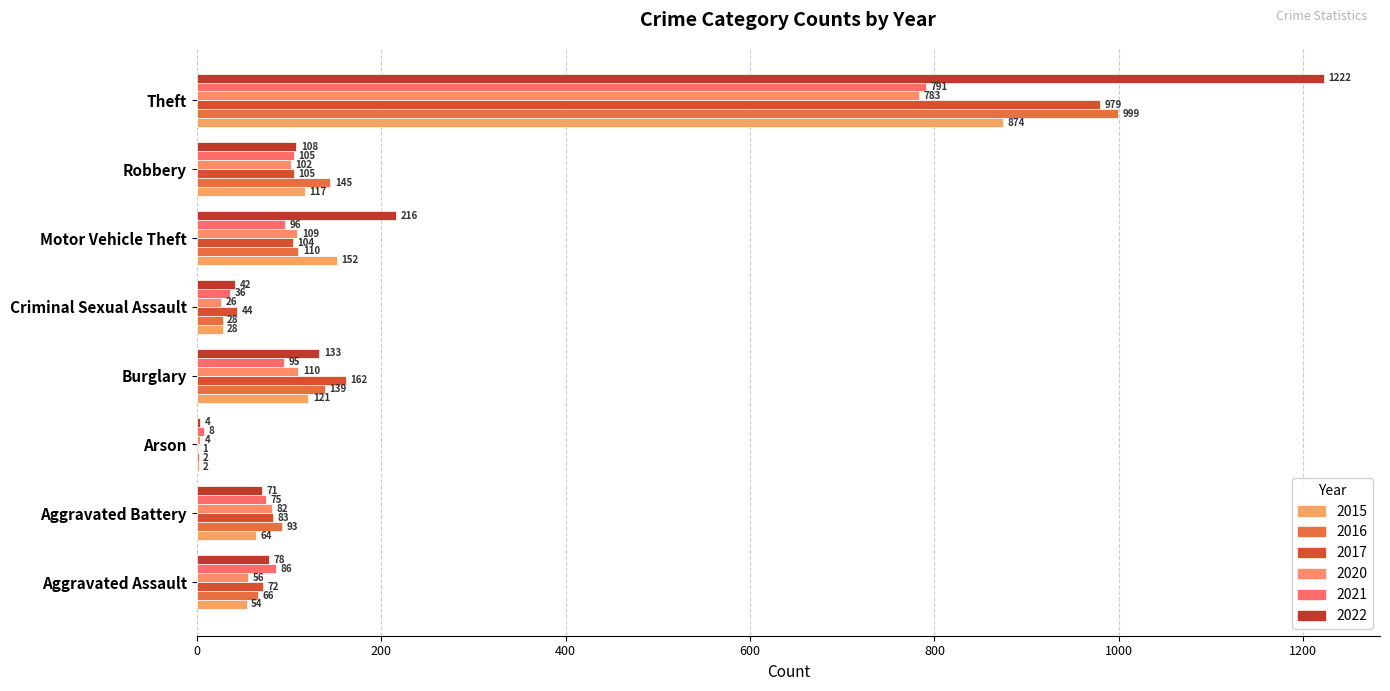

How many categories are shown in the chart?

8